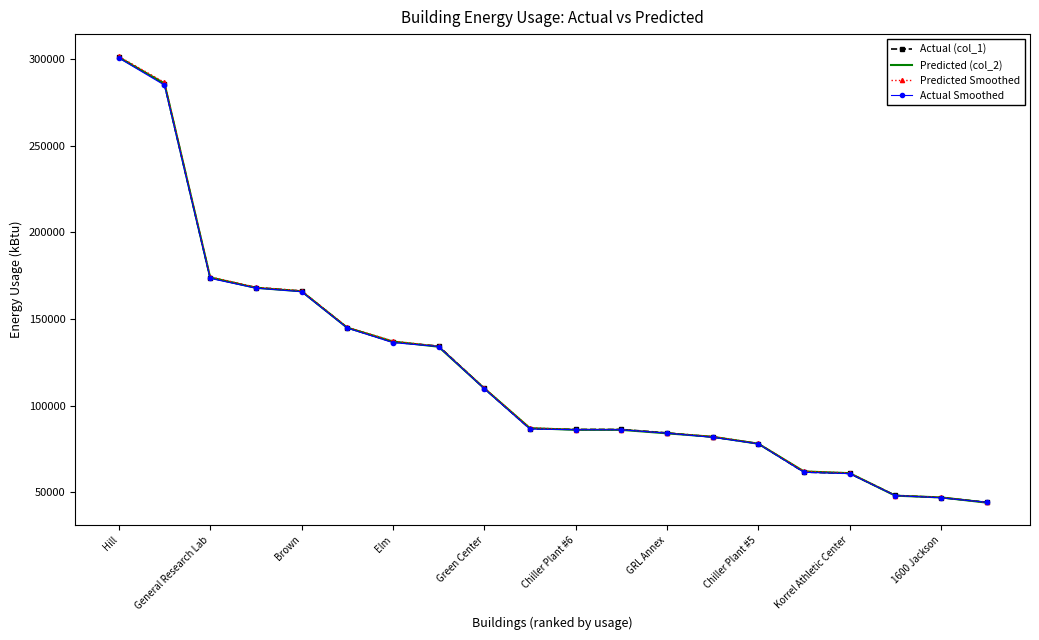

What is the lowest value of the Predicted (col_2) series?

44000.0